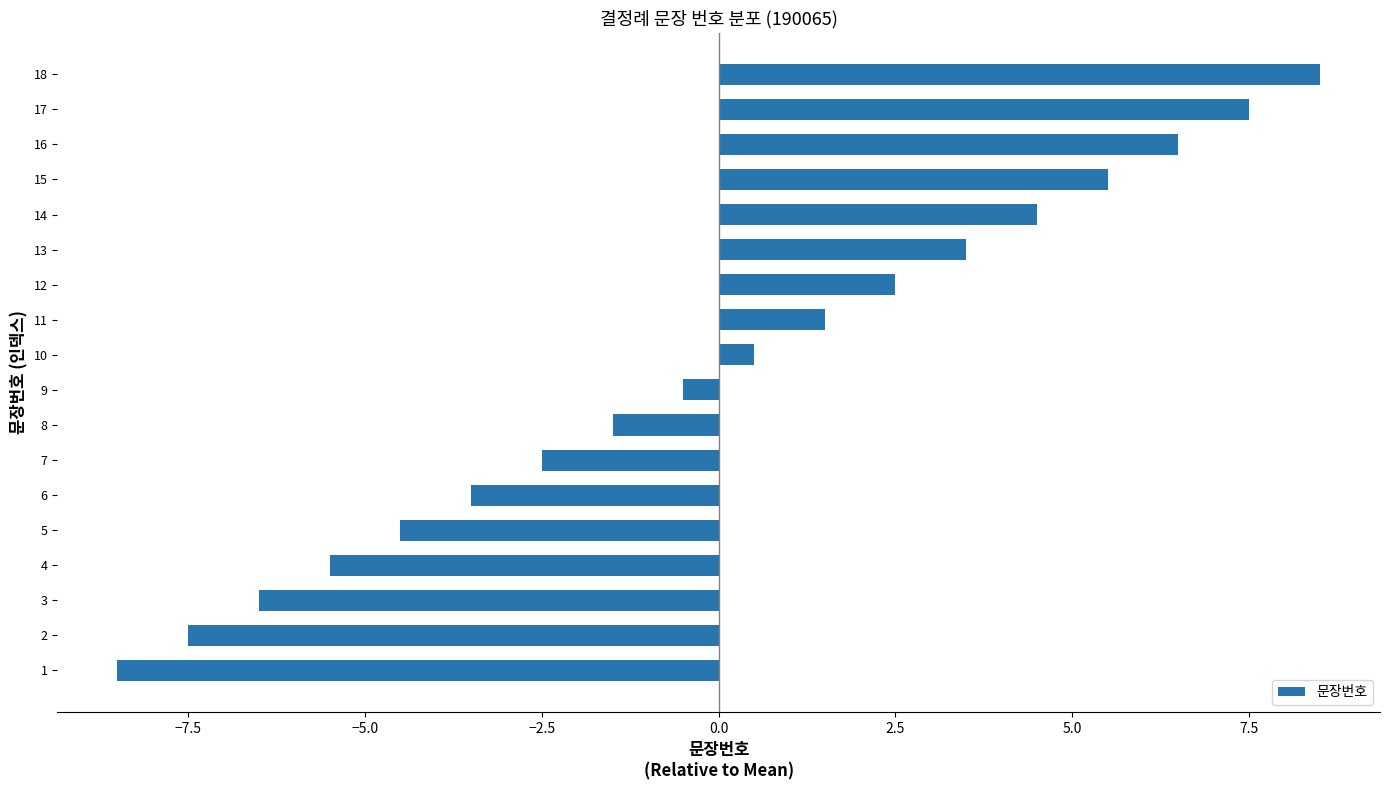

Which has a higher value, 12 or 13?

13